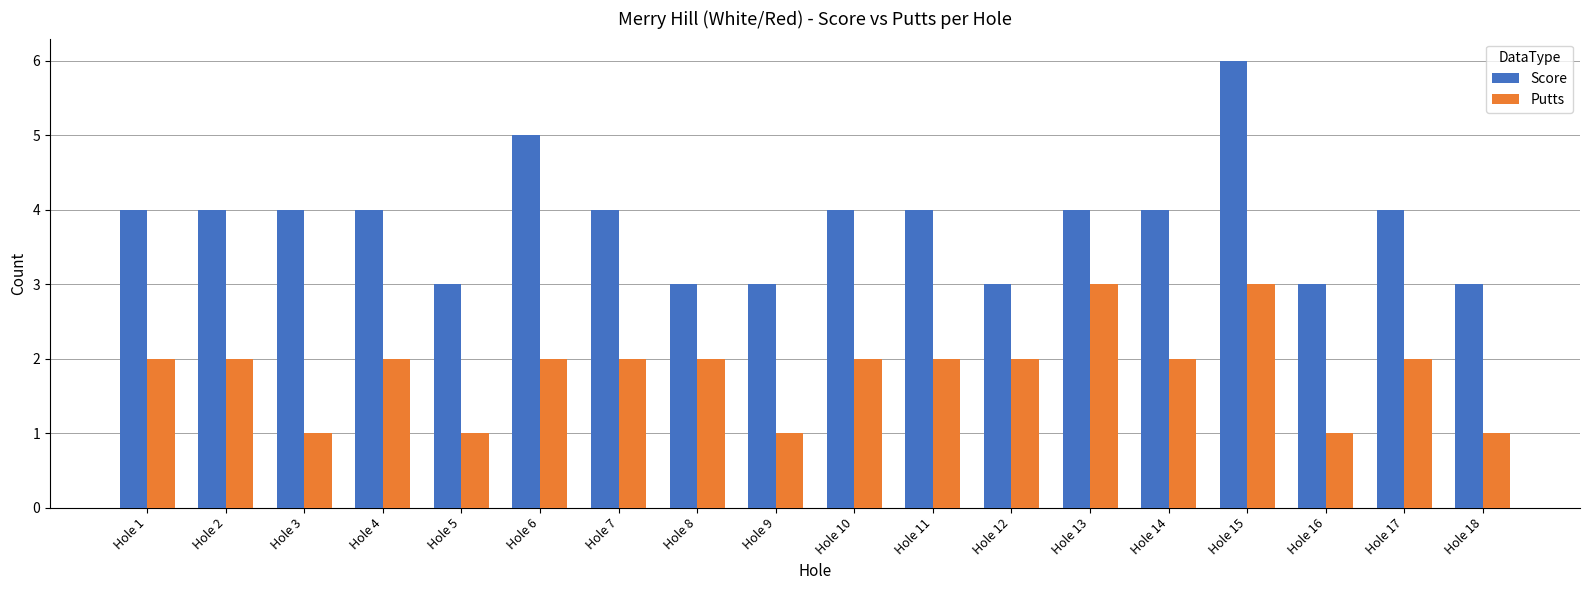

Reading left to right, transcribe all the data shown in this chart.

Score: Hole 1=4	Hole 2=4	Hole 3=4	Hole 4=4	Hole 5=3	Hole 6=5	Hole 7=4	Hole 8=3	Hole 9=3	Hole 10=4	Hole 11=4	Hole 12=3	Hole 13=4	Hole 14=4	Hole 15=6	Hole 16=3	Hole 17=4	Hole 18=3
Putts: Hole 1=2	Hole 2=2	Hole 3=1	Hole 4=2	Hole 5=1	Hole 6=2	Hole 7=2	Hole 8=2	Hole 9=1	Hole 10=2	Hole 11=2	Hole 12=2	Hole 13=3	Hole 14=2	Hole 15=3	Hole 16=1	Hole 17=2	Hole 18=1